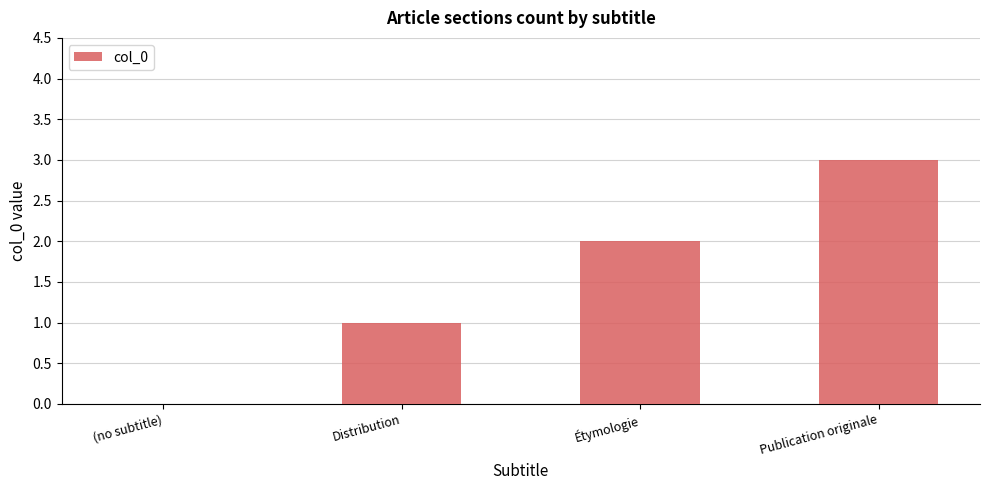

Between Distribution and Étymologie, which is larger?

Étymologie